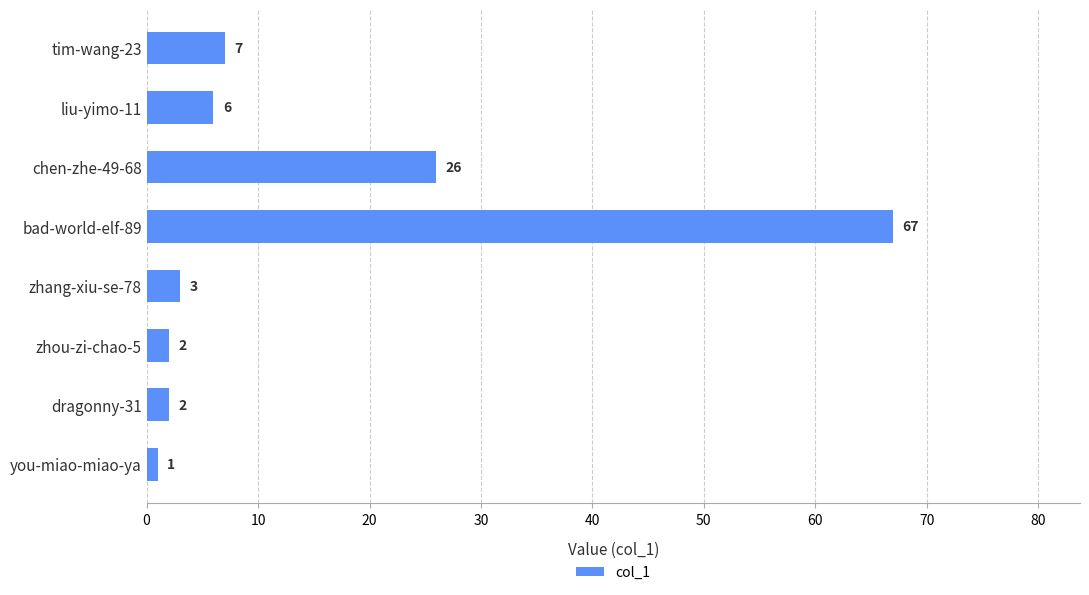

Reading bottom to top, extract all data points from this chart.

you-miao-miao-ya=1	dragonny-31=2	zhou-zi-chao-5=2	zhang-xiu-se-78=3	bad-world-elf-89=67	chen-zhe-49-68=26	liu-yimo-11=6	tim-wang-23=7